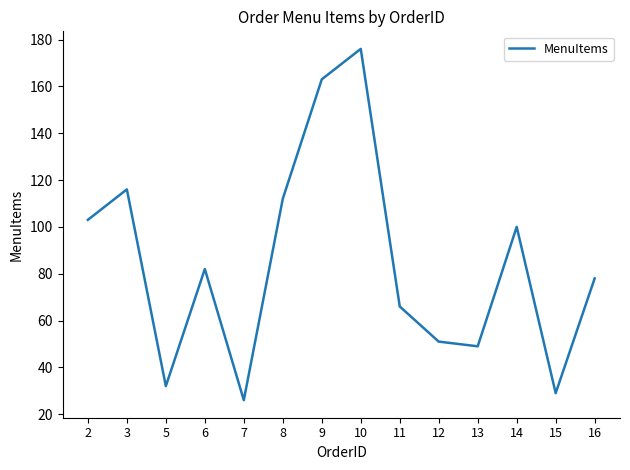

Approximately how many times larger is the value at 12 compared to 7?

2.0